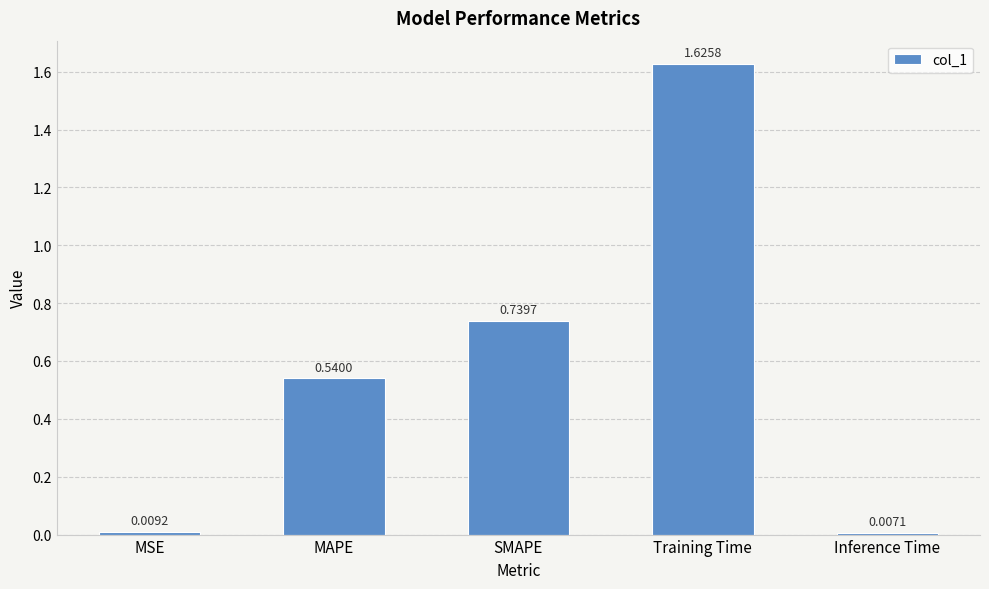

Rank the categories by value from highest to lowest.

Training Time, SMAPE, MAPE, MSE, Inference Time